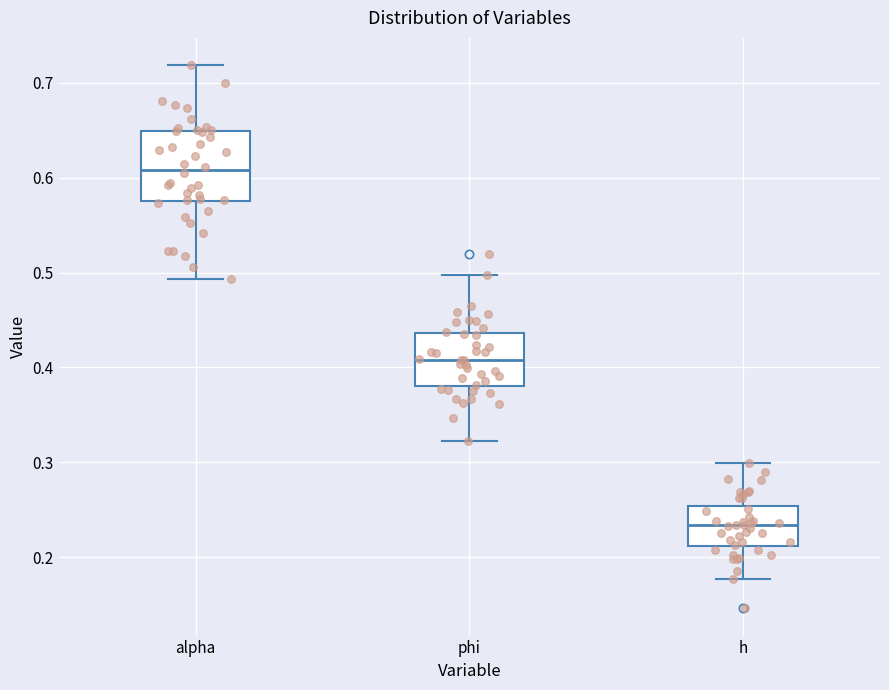

Where is the upper edge of the box for h on the y-axis? The values are not printed on the chart, so give them approximately, as read against the axis.

0.25